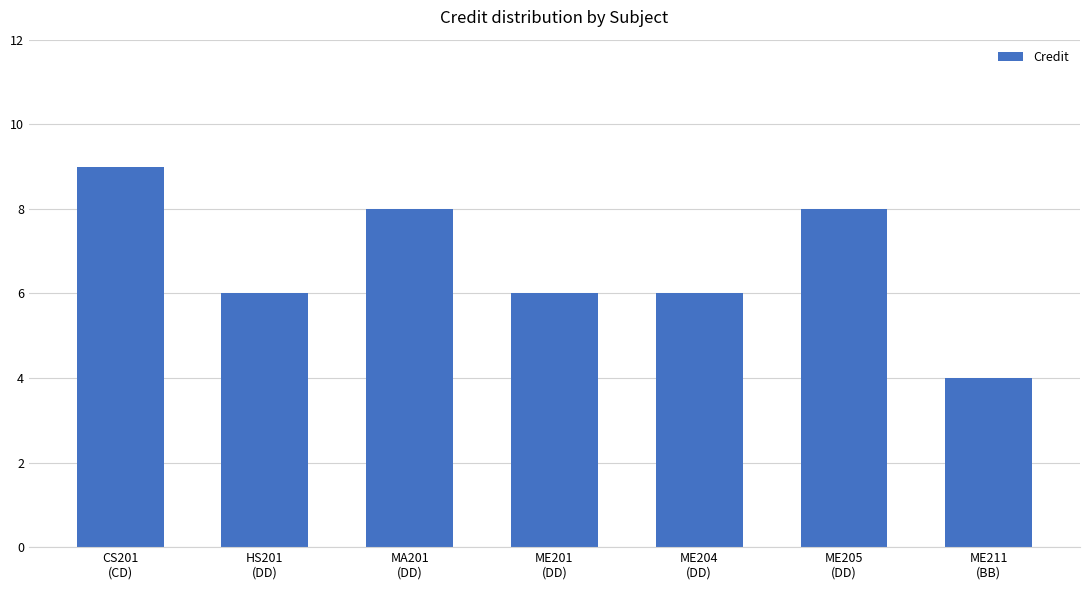

How many data points does each series have?

7